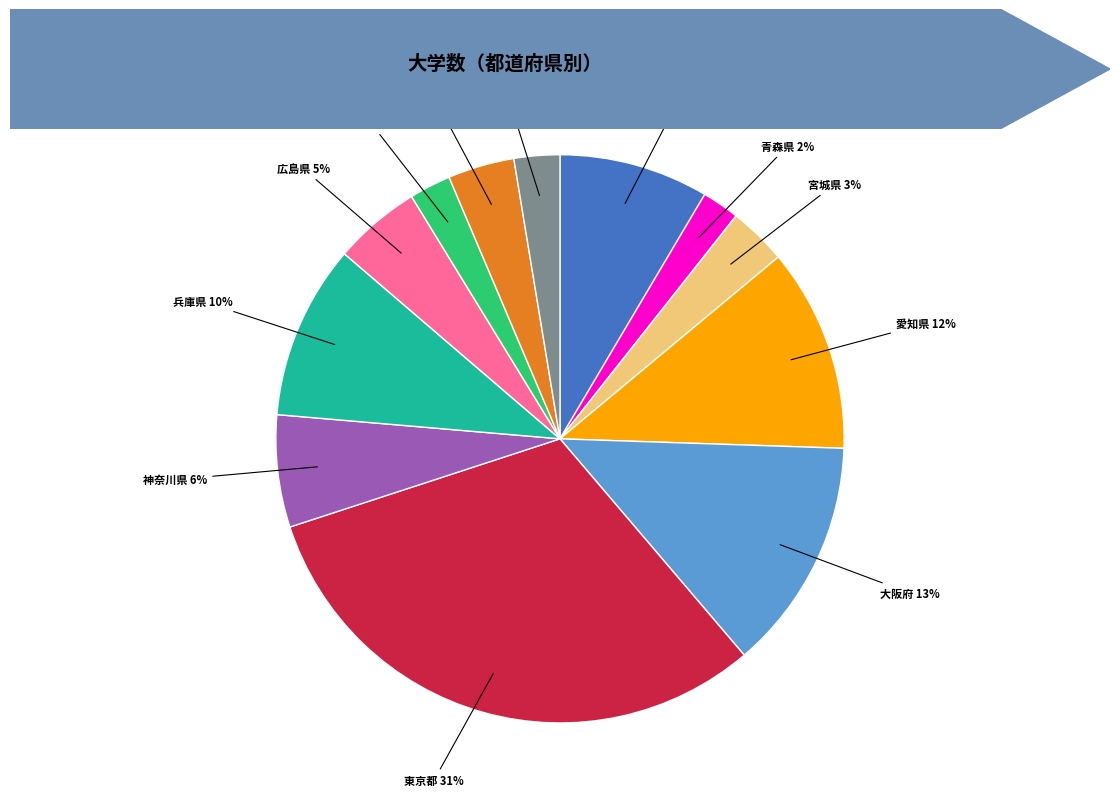

Is there any slice that represents more than half of the pie?

No